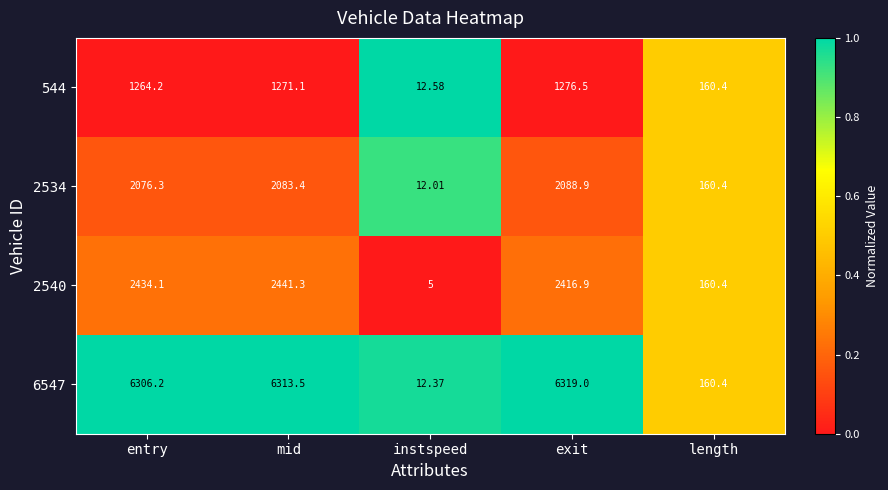

Rank the categories by 544 value from lowest to highest.

instspeed, length, entry, mid, exit